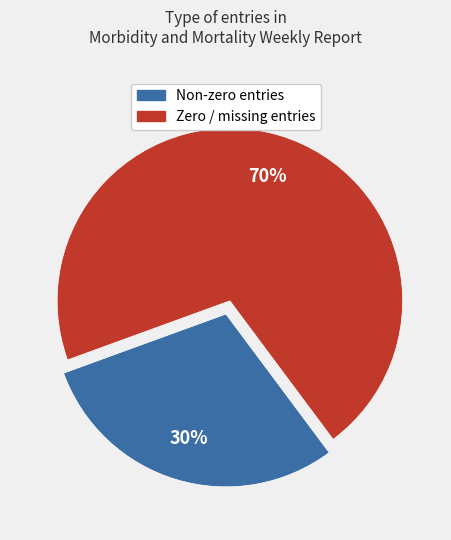

Count the number of slices in the pie.

2